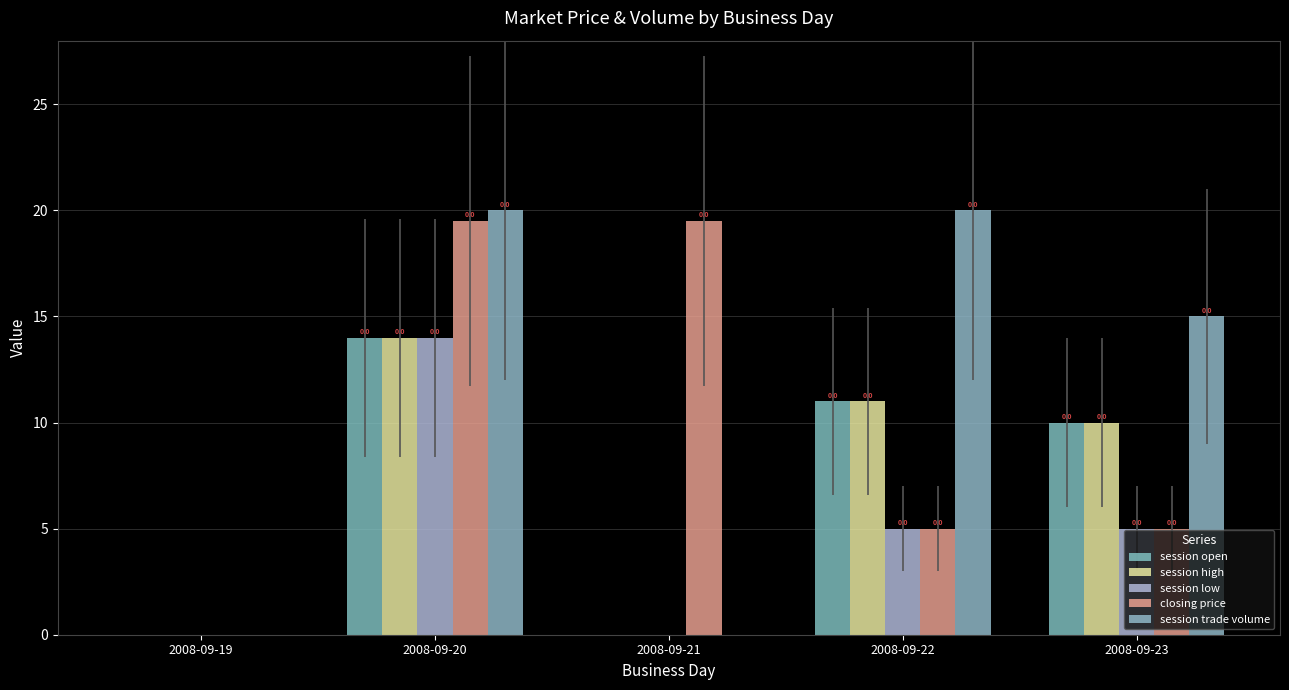

True or false: session trade volume has a value of 6.9 at 2008-09-22.

False